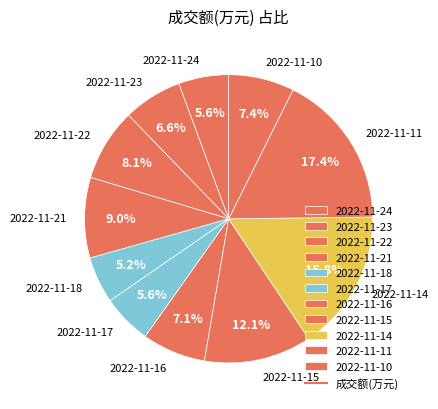

Does 2022-11-16 represent more than half of the total?

No